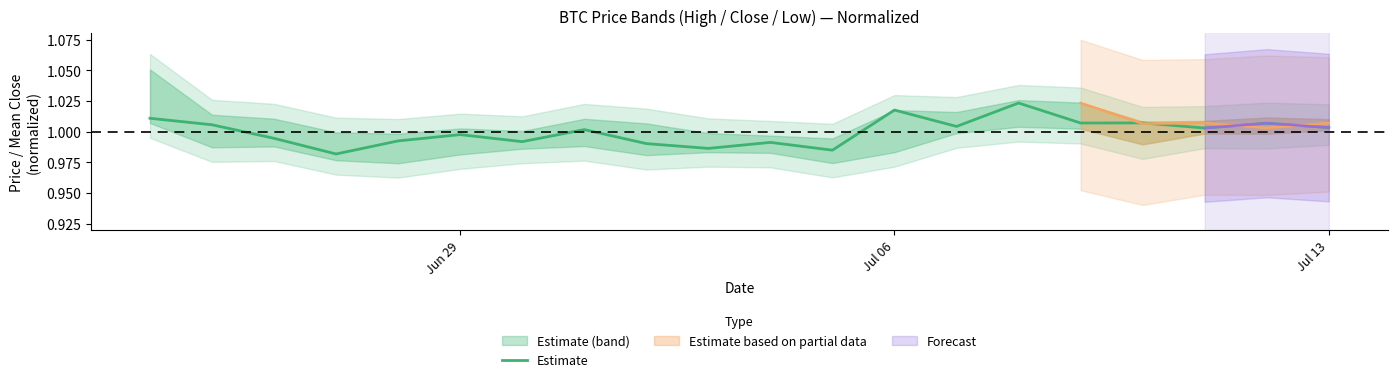

How many points are lower than both their immediate neighbors (excluding endpoints)?

7